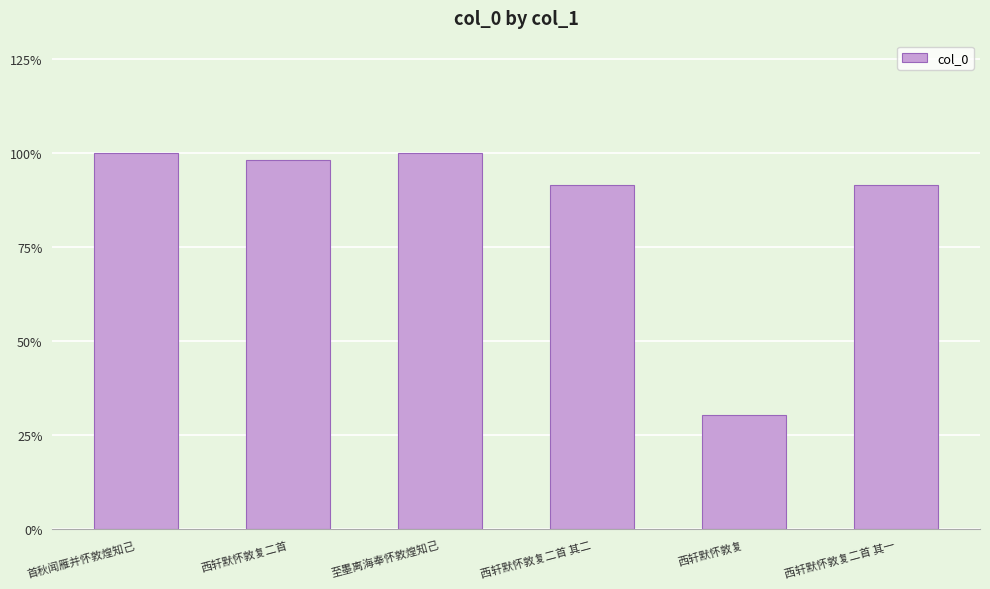

What is the smallest value displayed?

348629